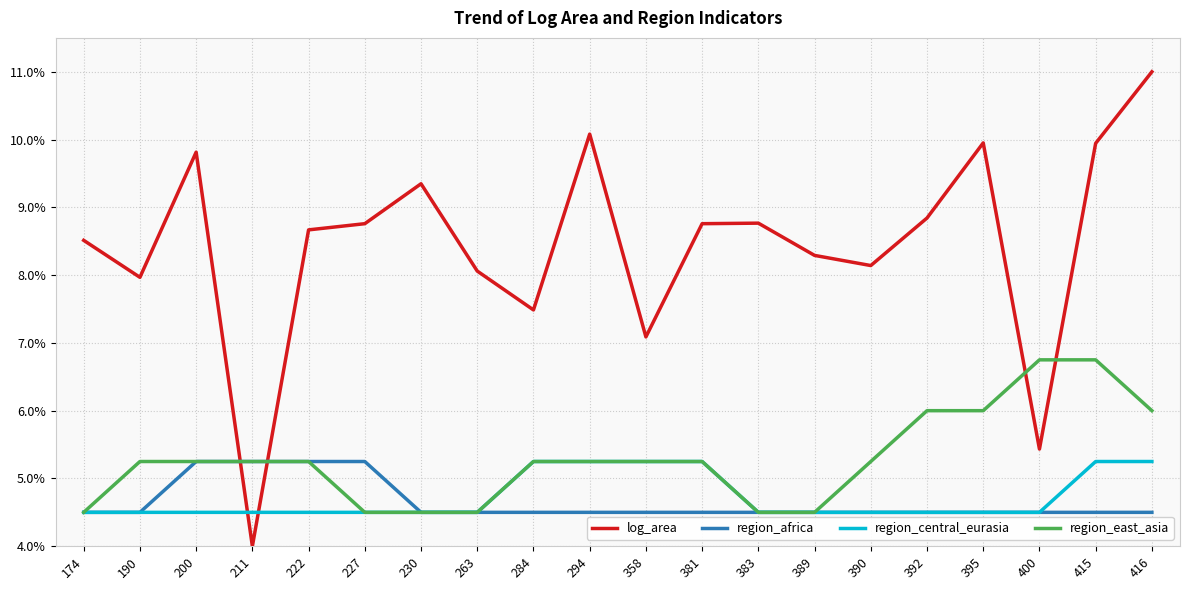

Between 211 and 358, which series saw the biggest shift?

log_area